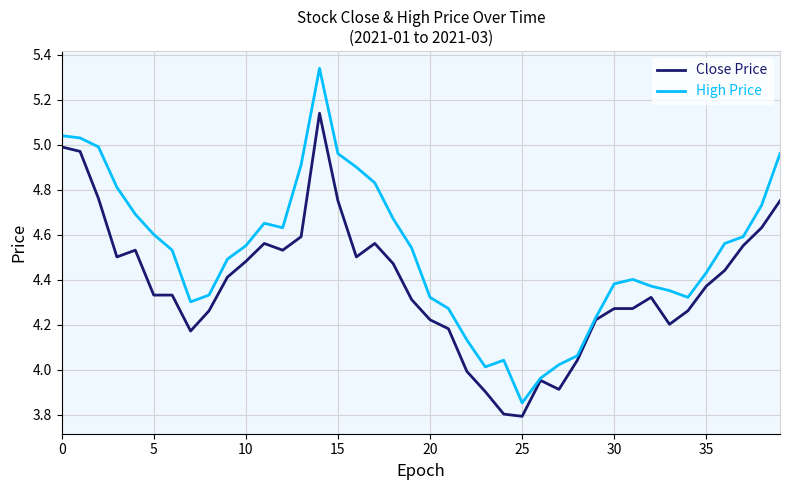

How many lines are shown in the chart?

2